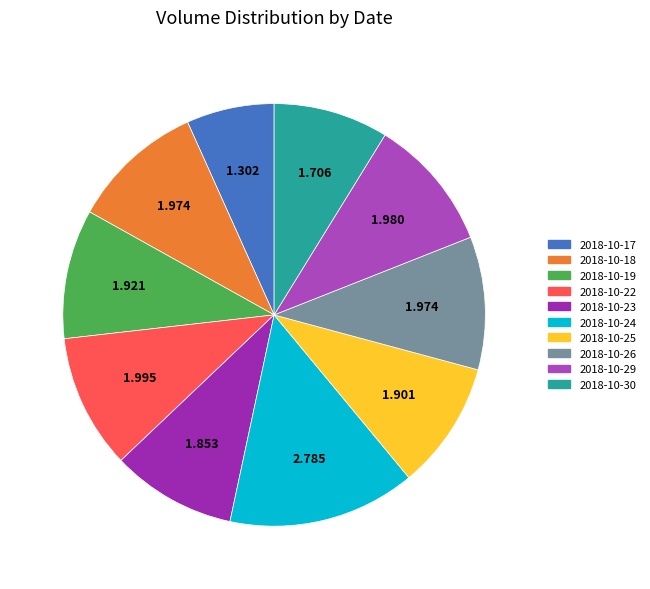

Which has a higher value, 2018-10-19 or 2018-10-30?

2018-10-19